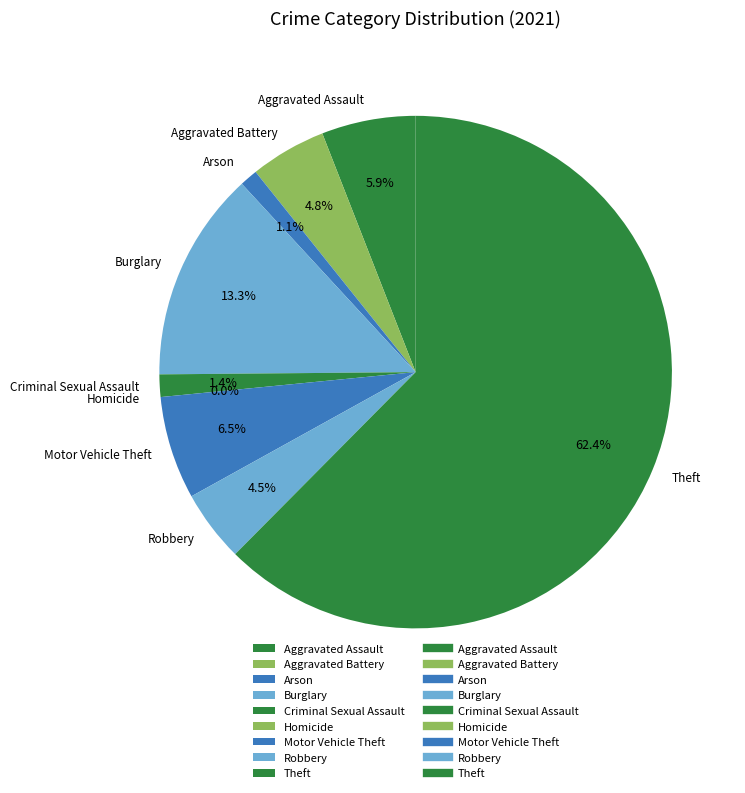

Rank the categories by value from lowest to highest.

Homicide, Arson, Criminal Sexual Assault, Robbery, Aggravated Battery, Aggravated Assault, Motor Vehicle Theft, Burglary, Theft